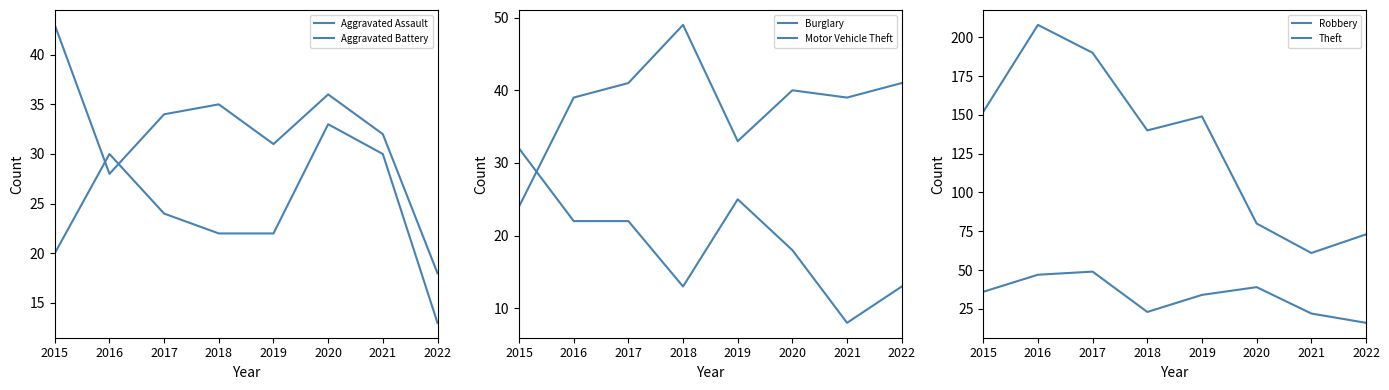

How many values in the Robbery series are below 36?

4